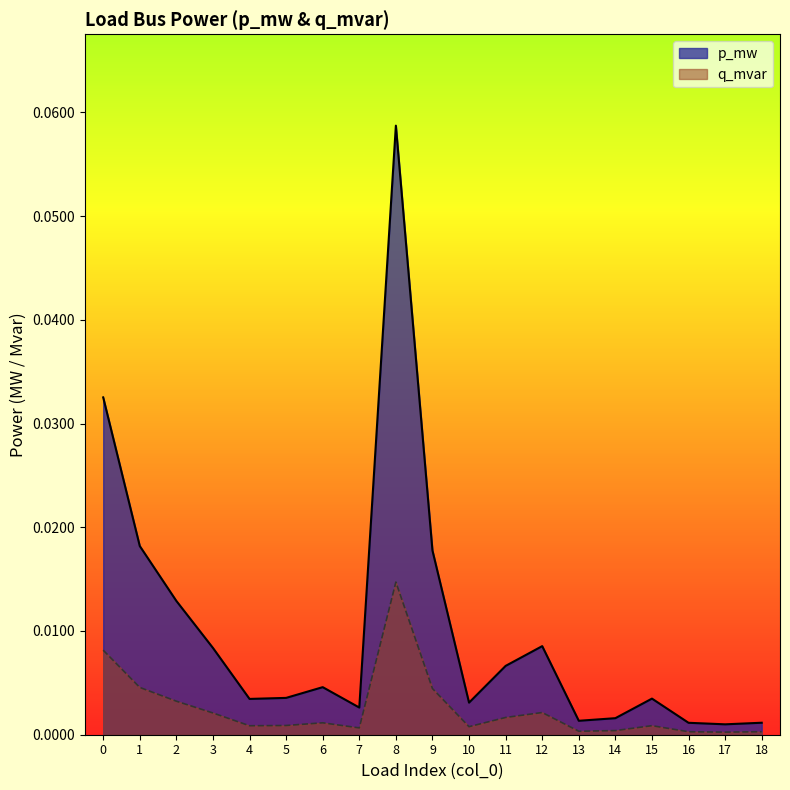

At how many categories does at least one series exceed 0?

19